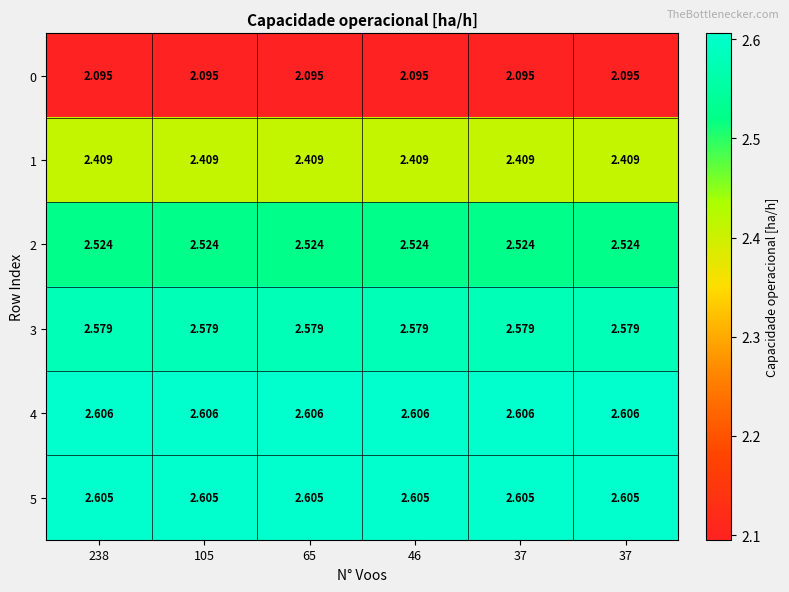

How many categories are shown in the chart?

6